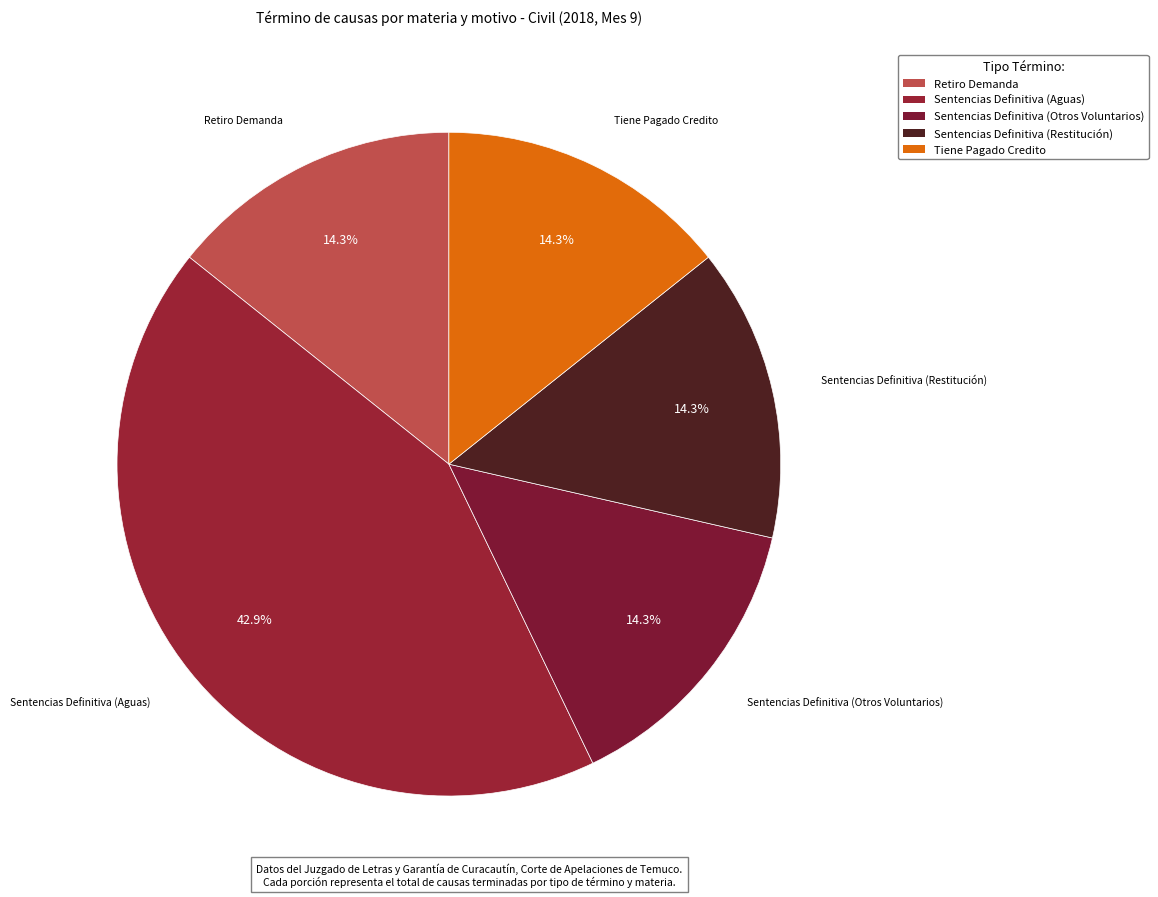

Is Sentencias Definitiva (Restitución) the majority of the pie?

No